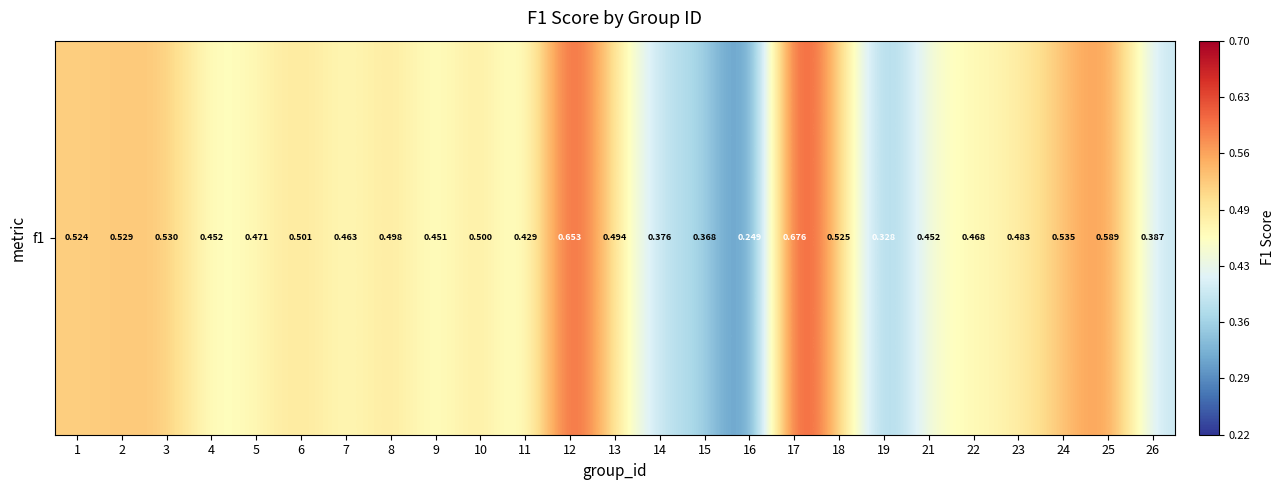

What is the change in value from 1 to 22?

-0.1